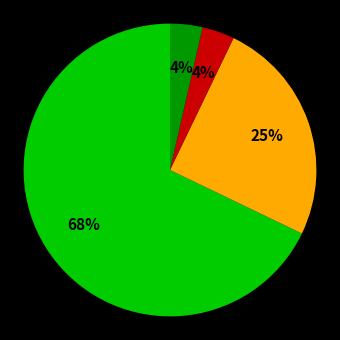

To the nearest percent, what is the average slice percentage?

25%